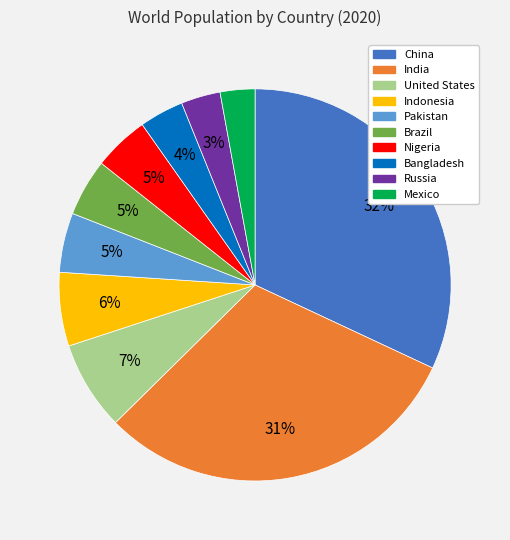

True or false: Mexico accounts for 9% of the total.

False